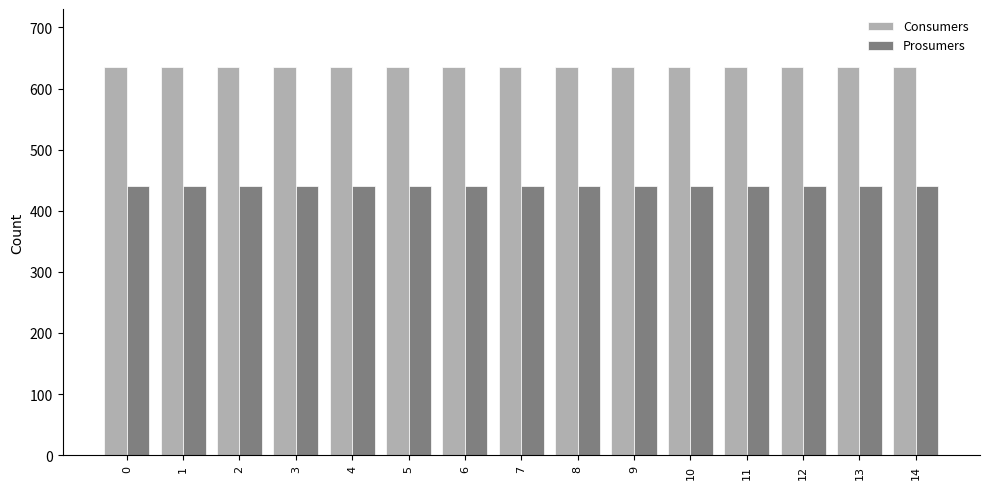

What are all the series names shown in the legend?

Consumers, Prosumers